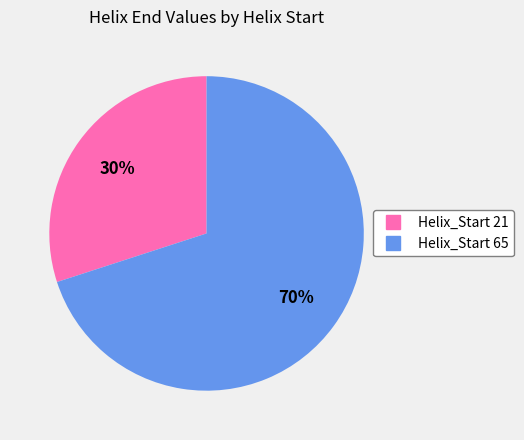

To the nearest percent, what is the difference between the largest and smallest slice percentages?

40%